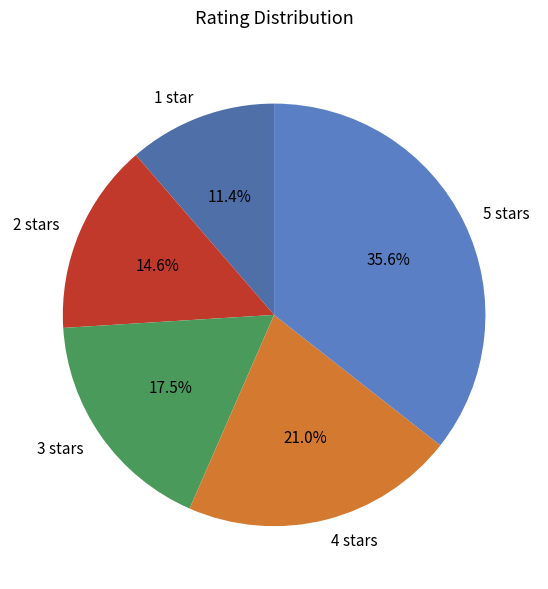

Count the number of slices in the pie.

5